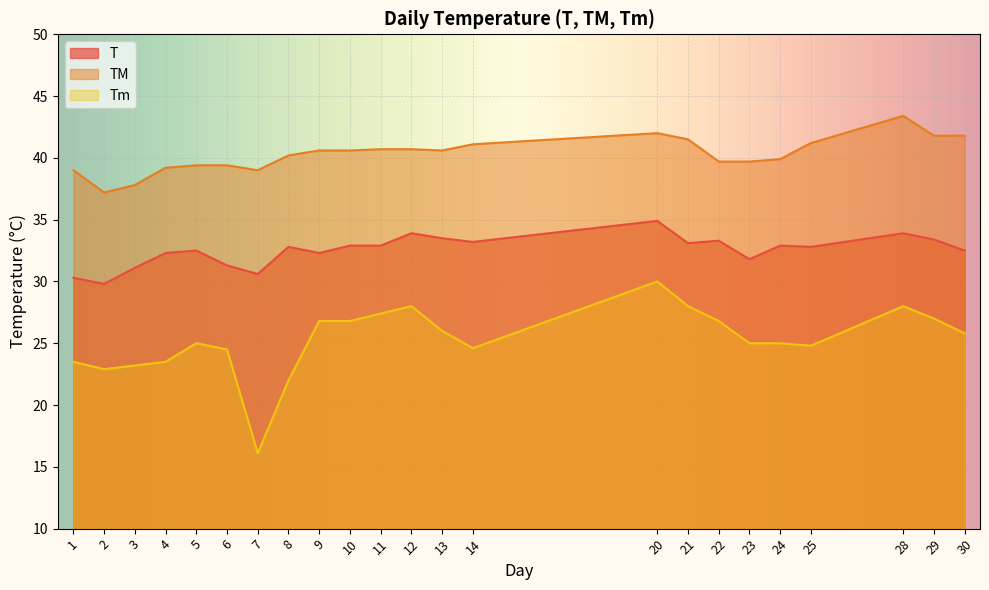

What is the sum of all TM values?

926.5